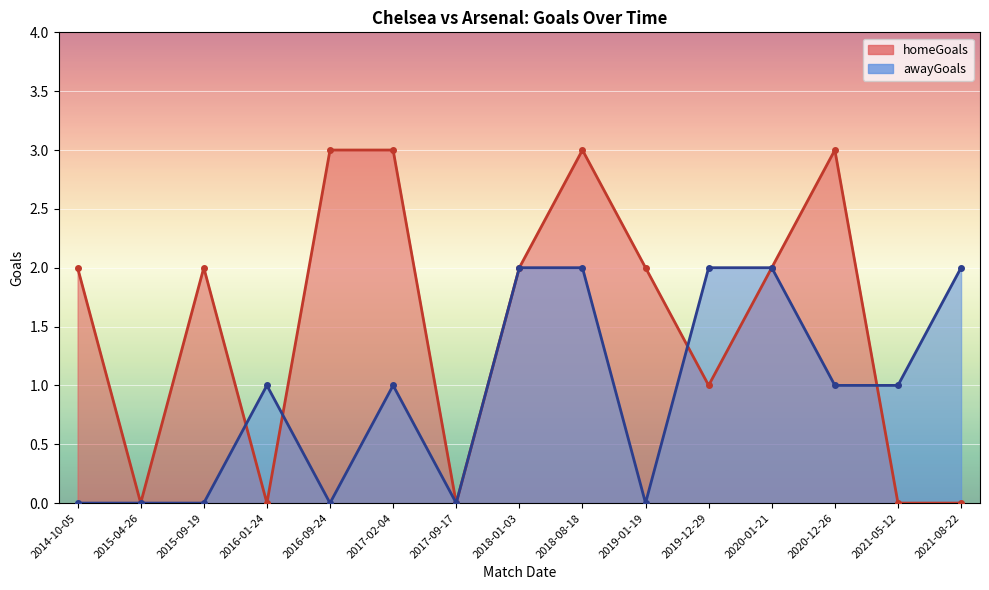

List the labels in order of homeGoals value, smallest first.

2015-04-26, 2016-01-24, 2017-09-17, 2021-05-12, 2021-08-22, 2019-12-29, 2014-10-05, 2015-09-19, 2018-01-03, 2019-01-19, 2020-01-21, 2016-09-24, 2017-02-04, 2018-08-18, 2020-12-26